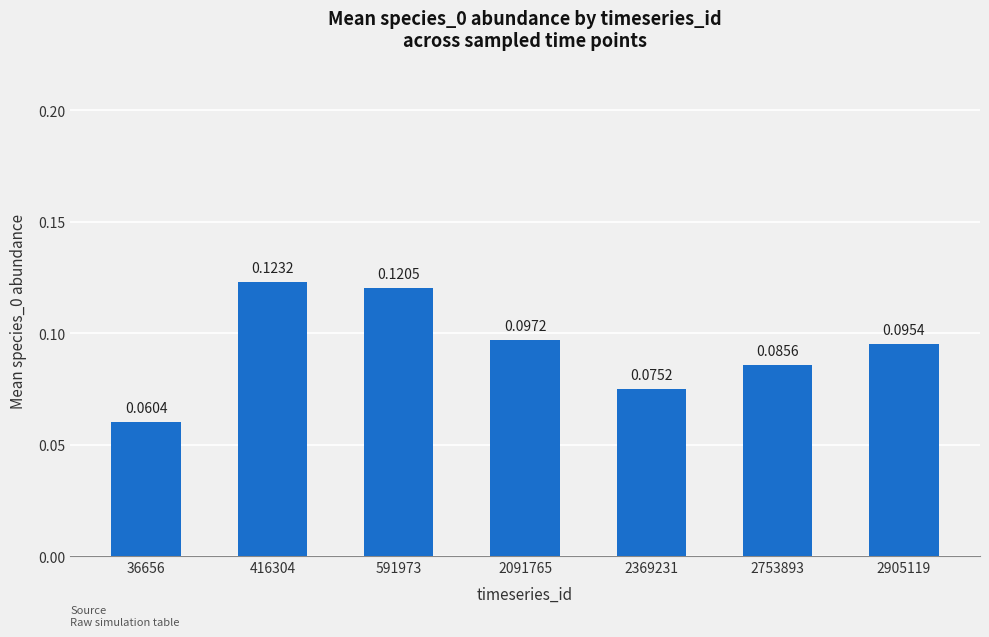

List the labels in order of value, smallest first.

36656, 2369231, 2753893, 2905119, 2091765, 591973, 416304